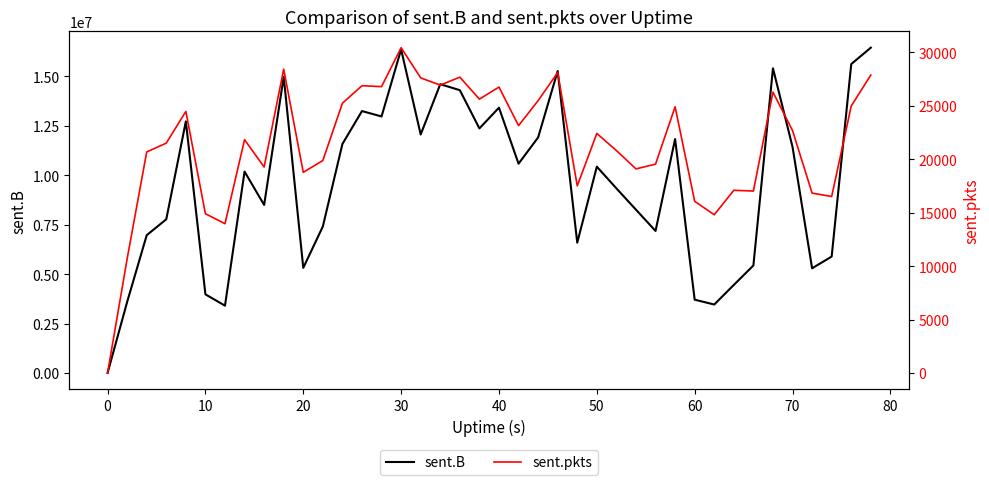

What is the difference between the maximum and minimum values in the sent.B series?

16448304